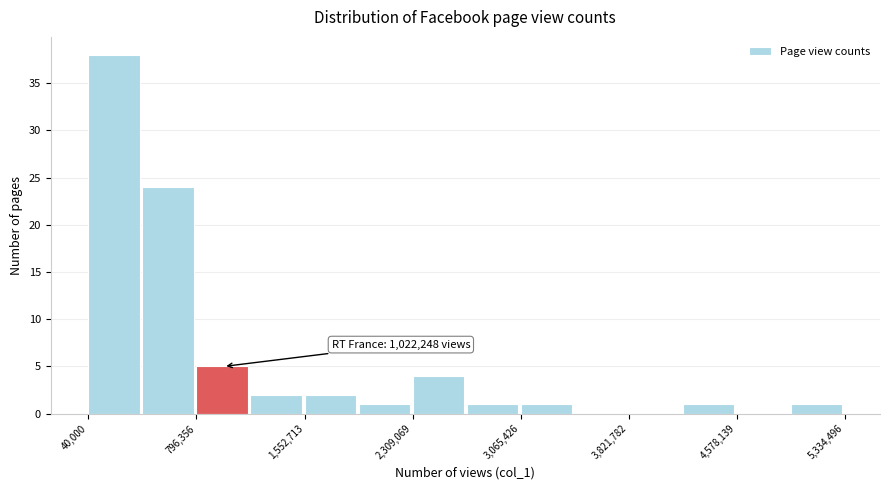

Read against the x-axis, roughly where is the centre of the tallest bar?

200000